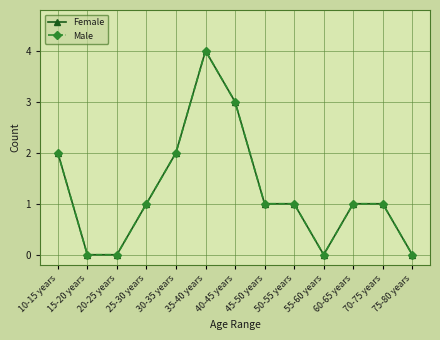

At which label is Male closest to 2?

10-15 years